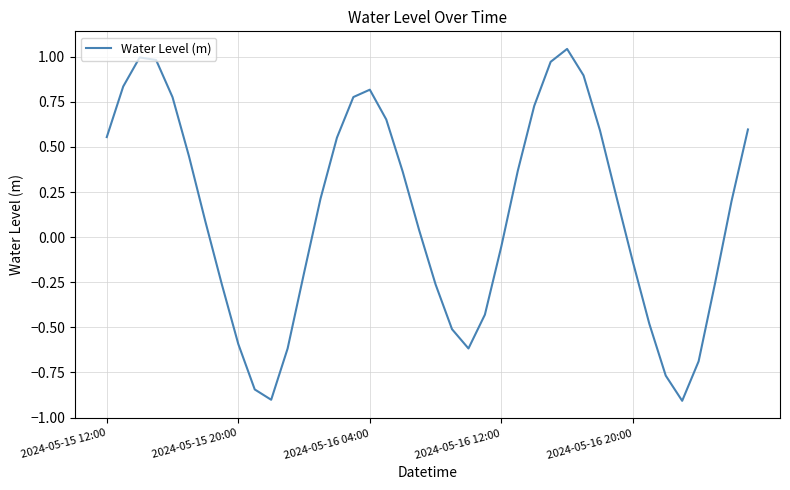

How many lines are shown in the chart?

1